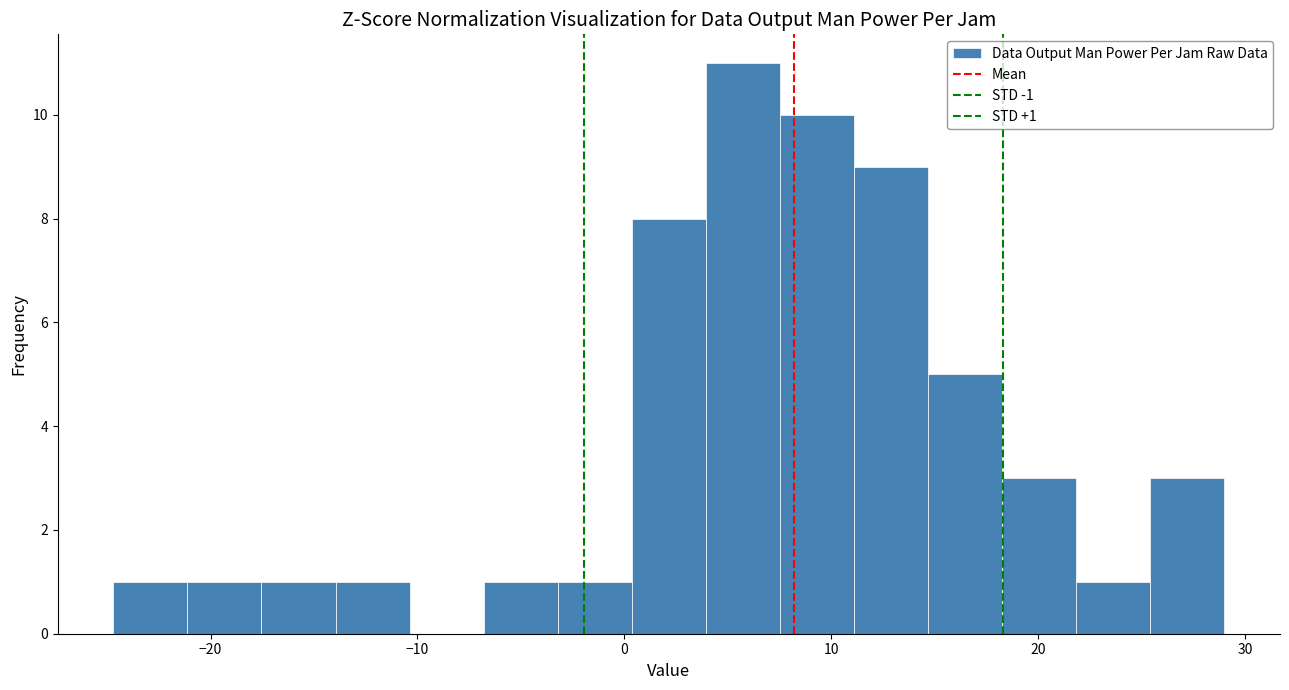

Around what value on the x-axis is the tallest bar? Give the approximate position of its centre, as read against the axis.

6